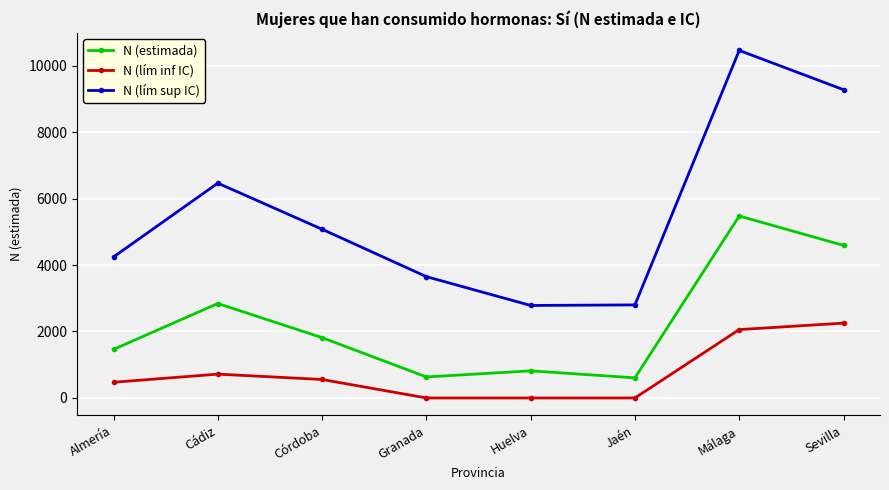

Is the value of N (estimada) at Sevilla greater than the value of N (lím inf IC) at Sevilla?

Yes